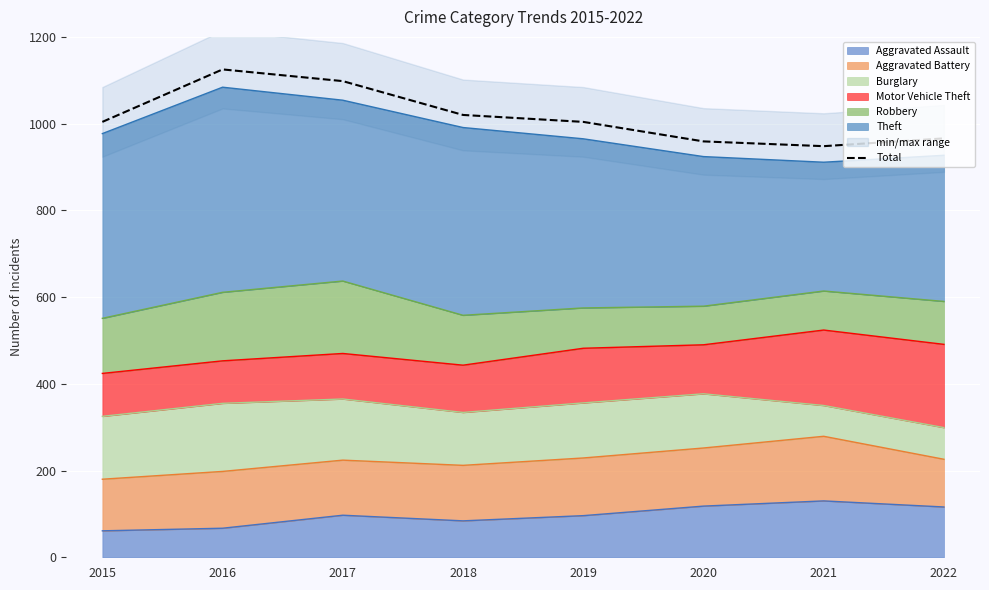

What is the value of the 7th point from the left?

948